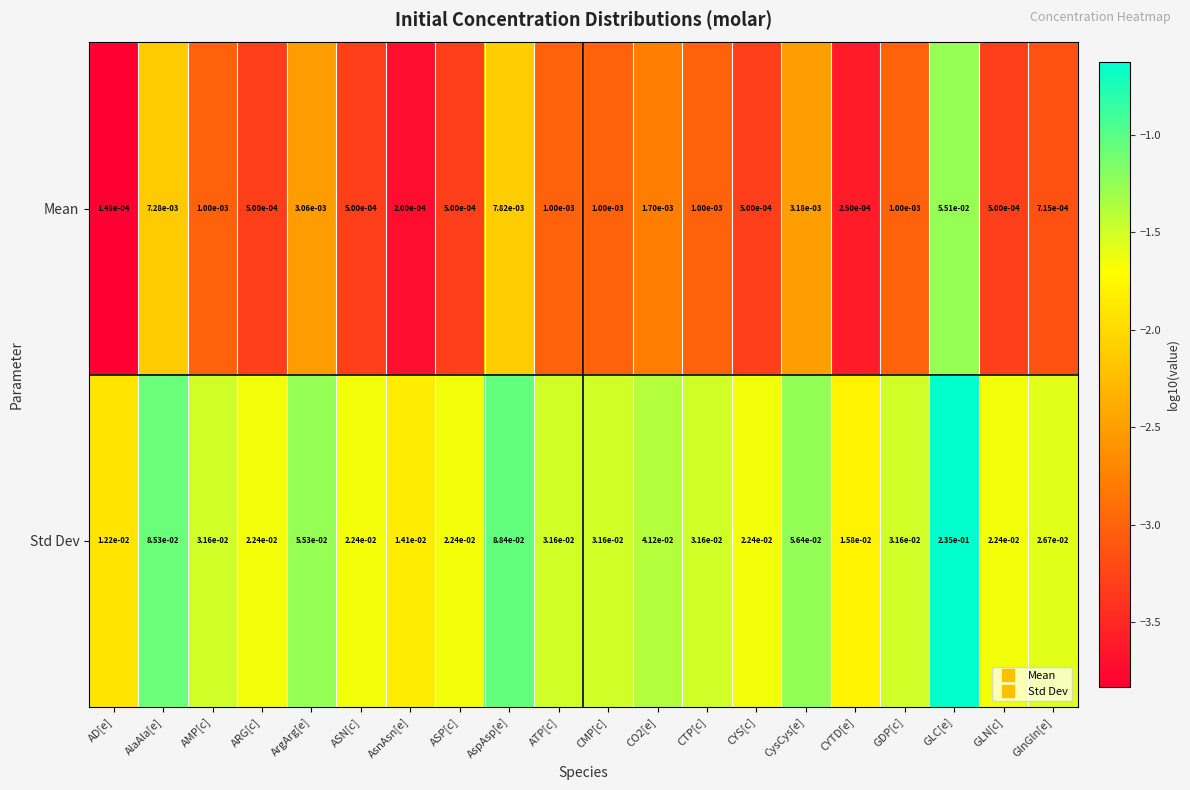

Which series has the largest total across all categories?

Std Dev